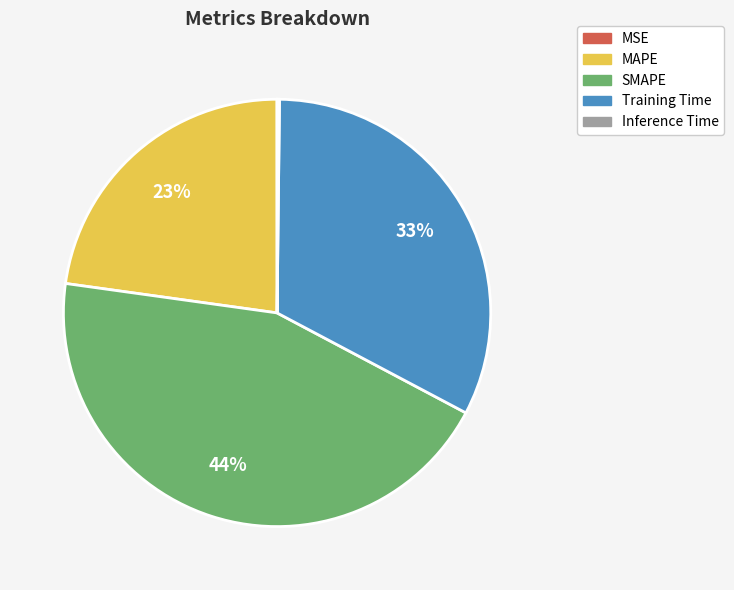

Is it true that SMAPE is 53% of the pie?

False